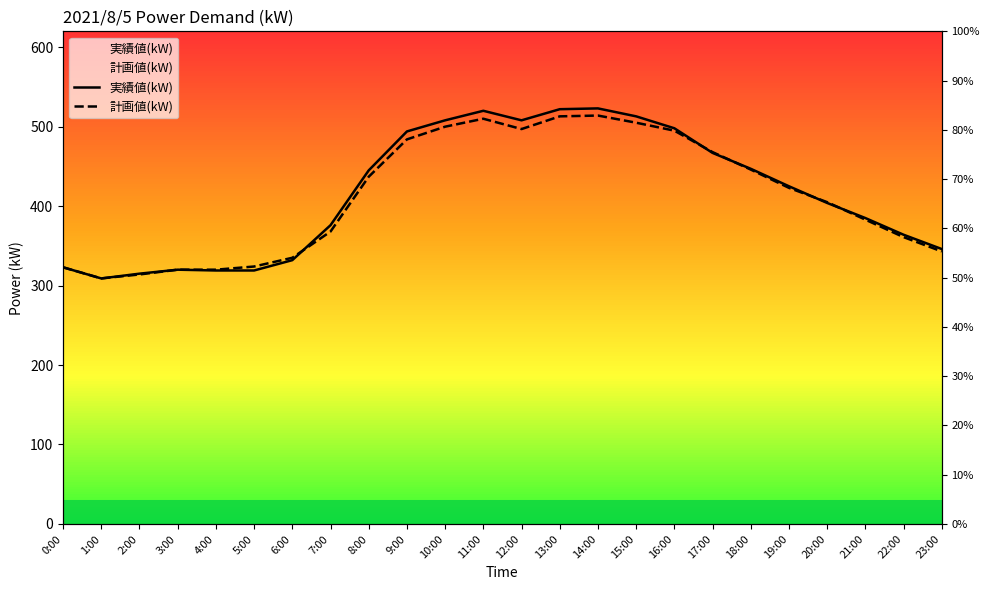

What is the sum of all 計画値(kW) values?

9897